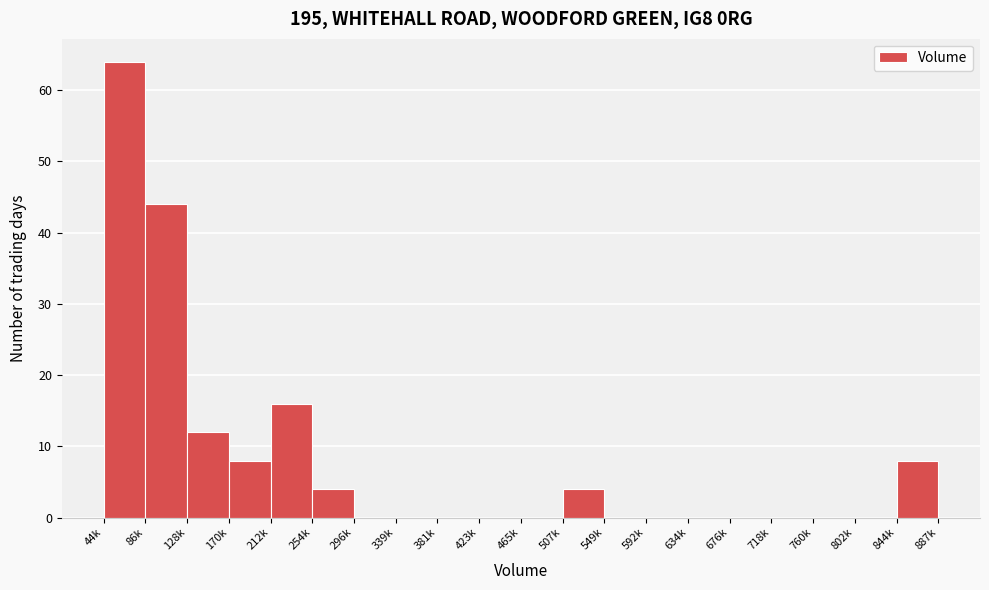

Reading left to right, list all the values displayed in this chart.

44k=64	86k=44	128k=12	170k=8	212k=16	254k=4	296k=0	339k=0	381k=0	423k=0	465k=0	507k=4	549k=0	592k=0	634k=0	676k=0	718k=0	760k=0	802k=0	844k=8